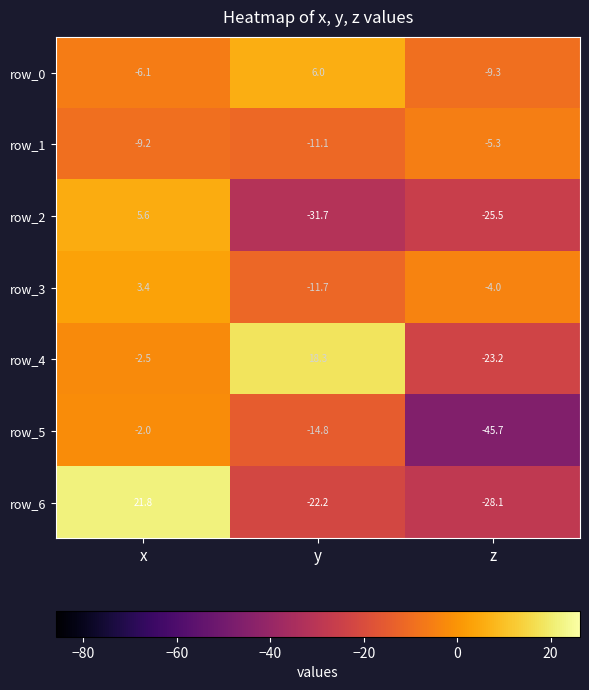

List the labels in order of row_2 value, smallest first.

y, z, x